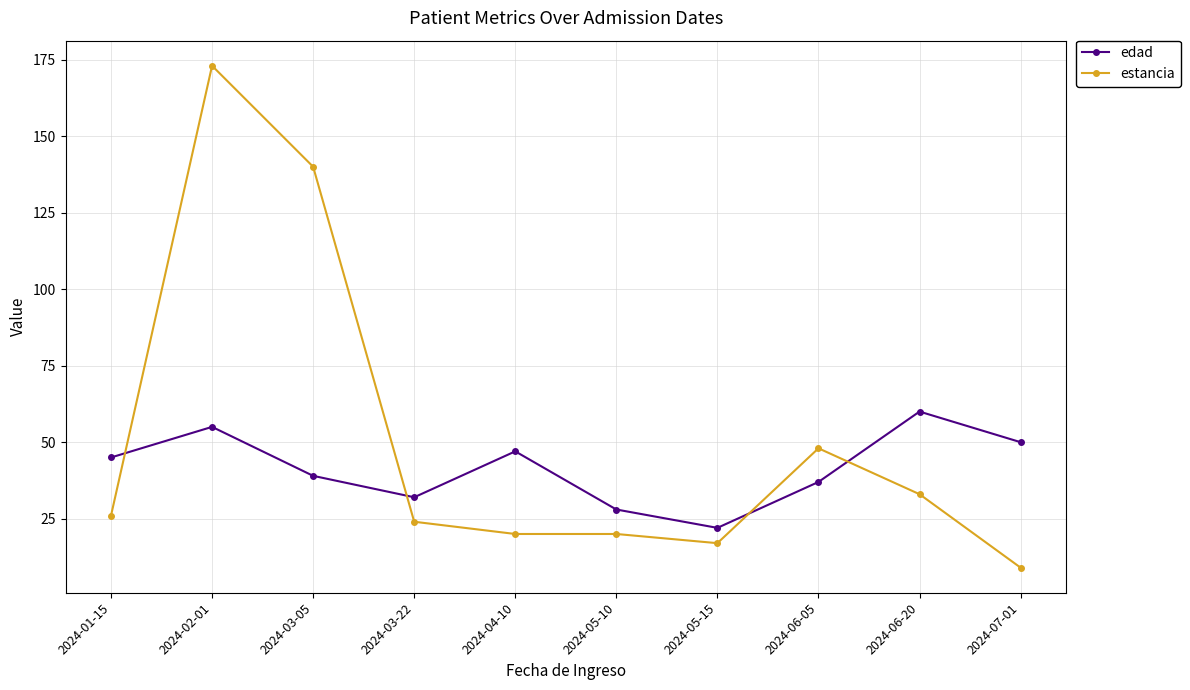

At which label is estancia closest to 91?

2024-06-05